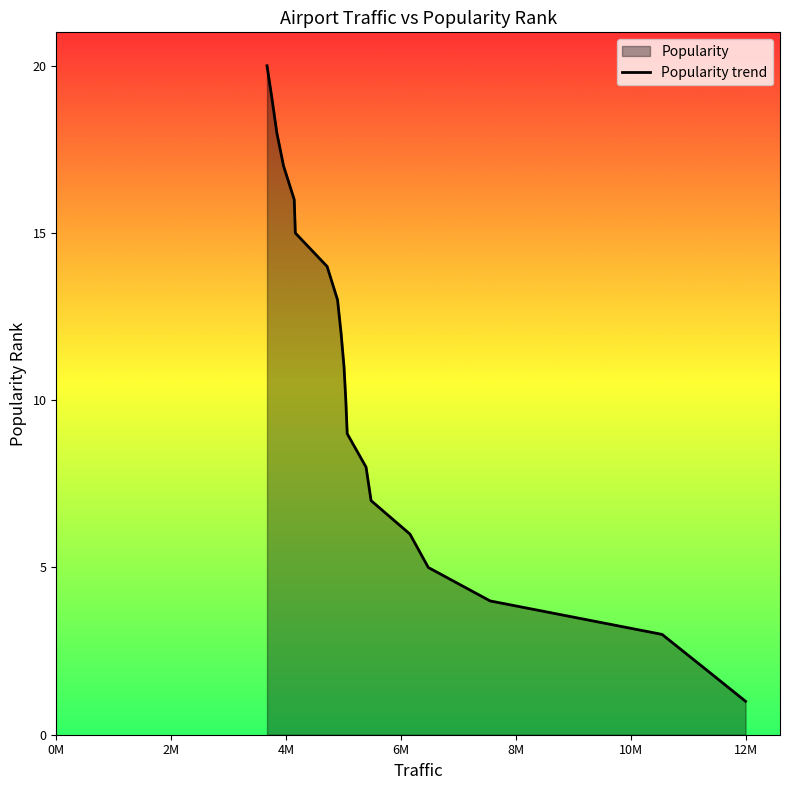

What is the value of the 8th point from the left?

8